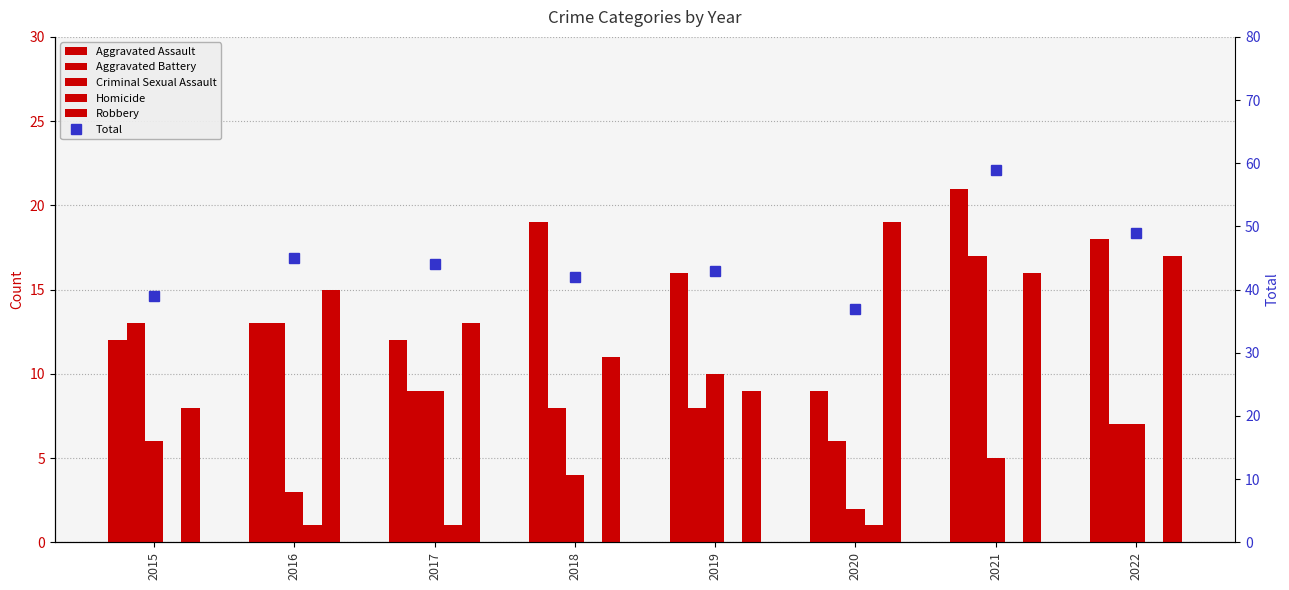

What is the maximum value for Robbery?

19